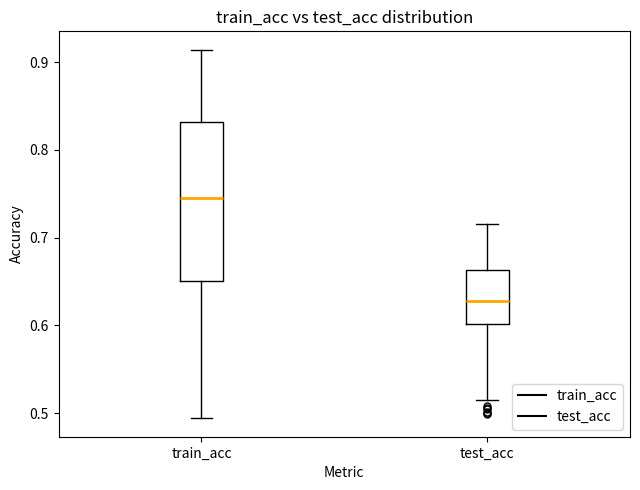

Which box's median line is the lowest?

test_acc